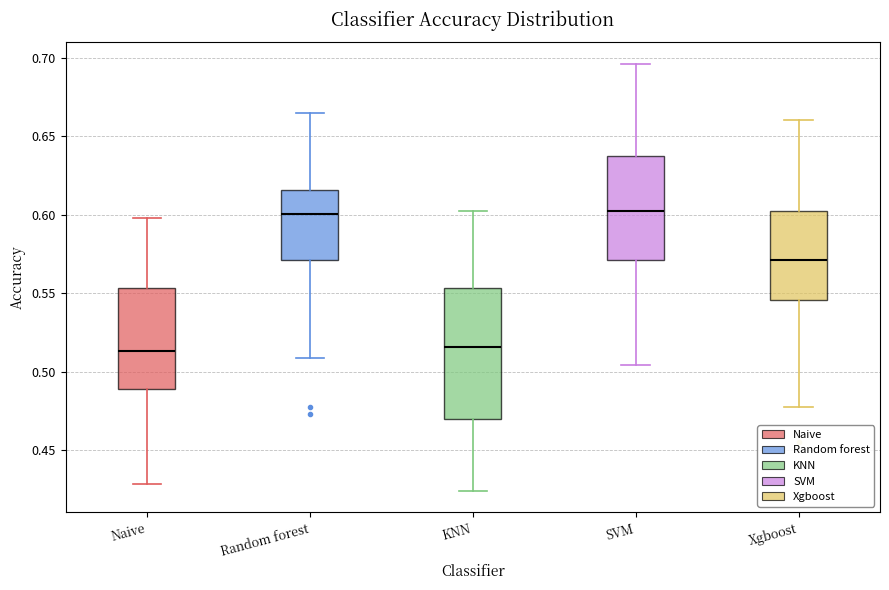

Reading left to right, transcribe this box plot: for each box, give where its median line is, the range the box spans, and where its two whiskers end, as read against the y-axis. The values are not printed on the chart, so give them approximately, as read against the axis.

Naive: median 0.515, box 0.490 to 0.555, whiskers 0.430 to 0.600
Random forest: median 0.600, box 0.570 to 0.615, whiskers 0.510 to 0.665
KNN: median 0.515, box 0.470 to 0.555, whiskers 0.425 to 0.605
SVM: median 0.605, box 0.570 to 0.635, whiskers 0.505 to 0.695
Xgboost: median 0.570, box 0.545 to 0.605, whiskers 0.480 to 0.660